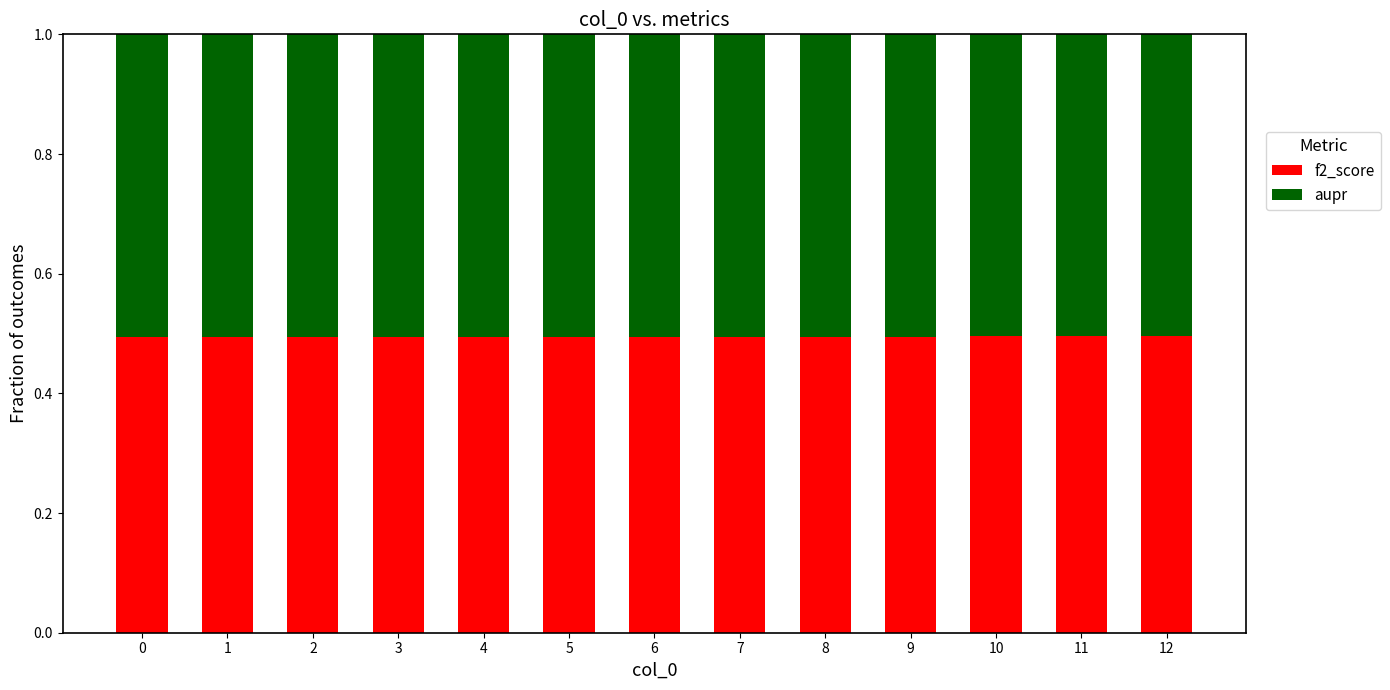

What is the total value across all series at 5?

1.0